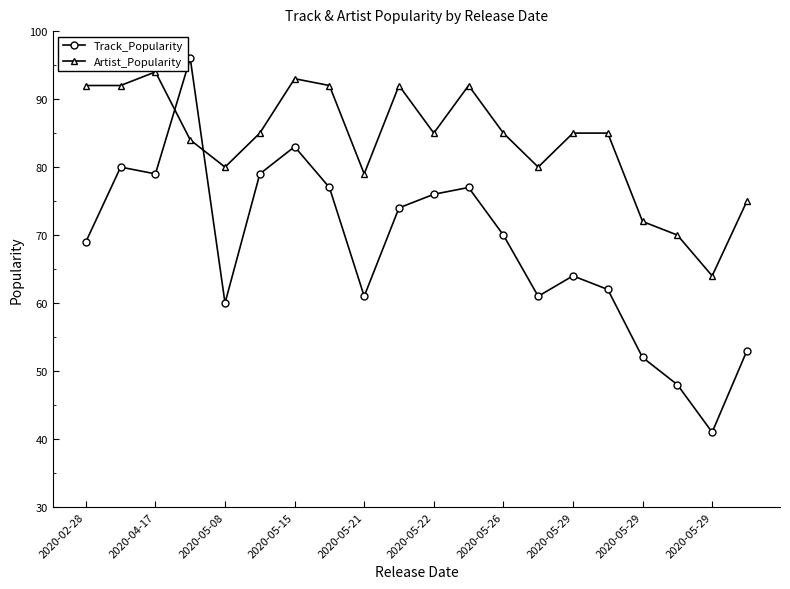

What is the maximum value shown in the chart?

96